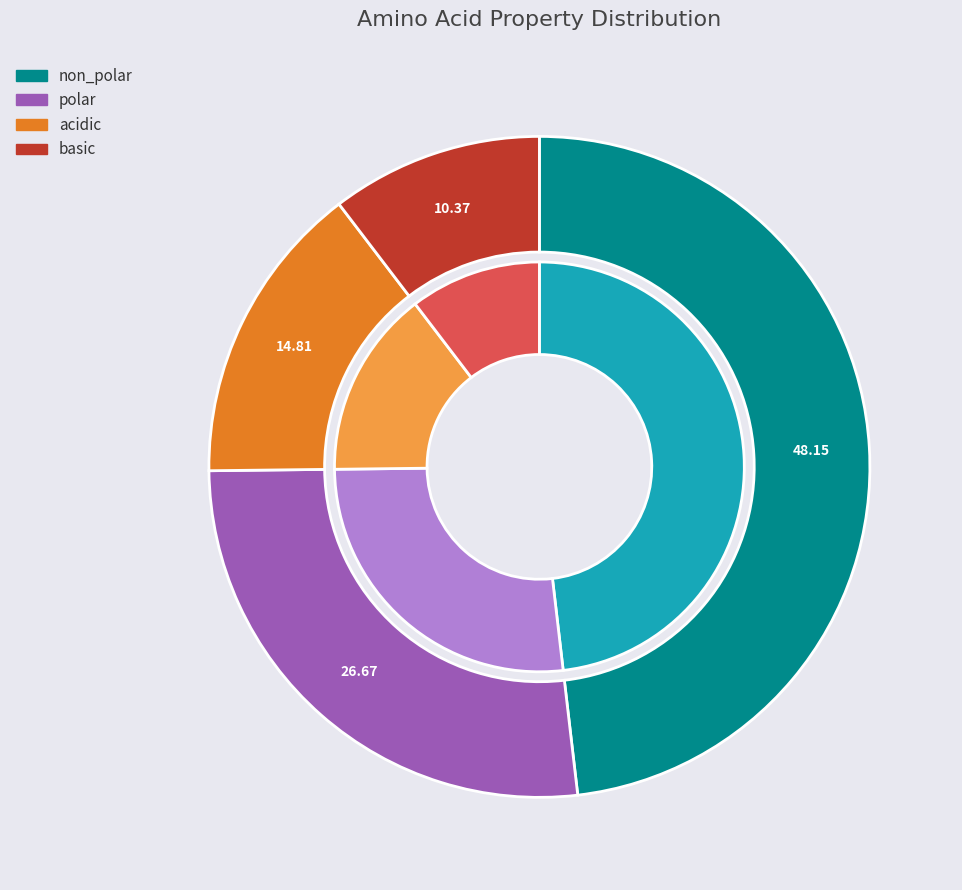

To the nearest percent, what is the difference between the basic and polar slice percentages?

16%